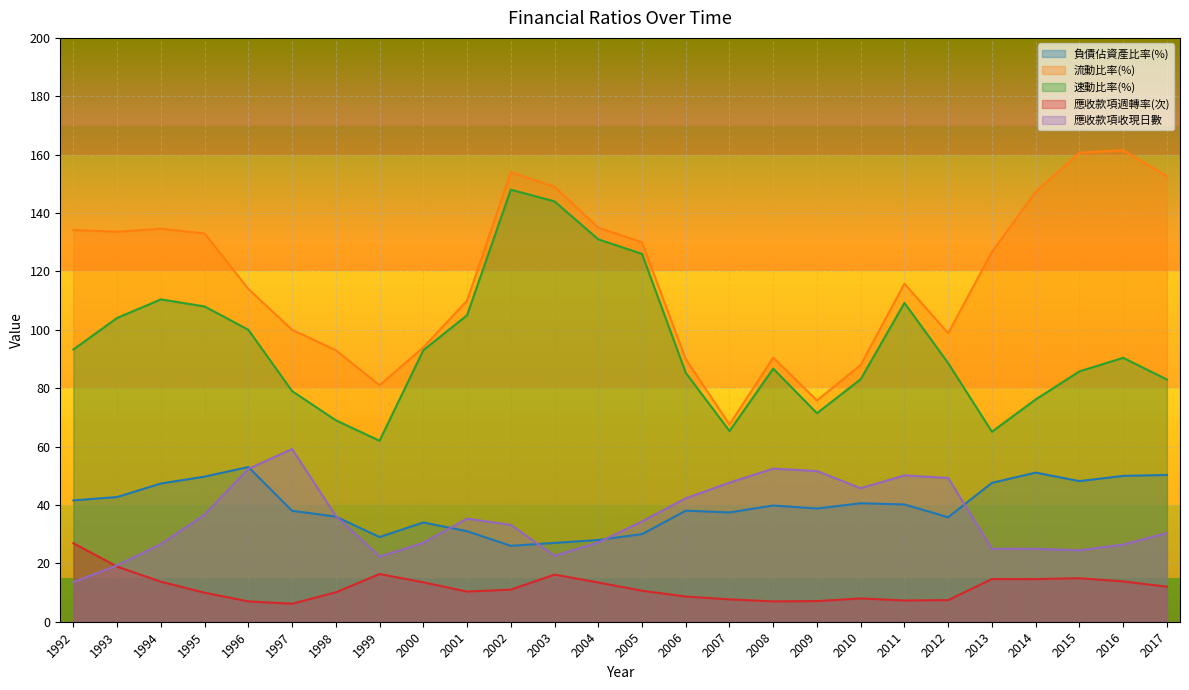

What is the minimum value for 應收款項週轉率(次)?

6.2